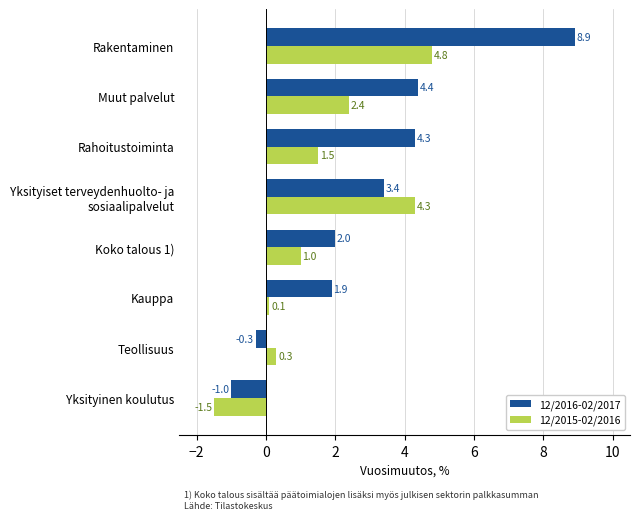

What is the average value of the 12/2015-02/2016 series?

1.6